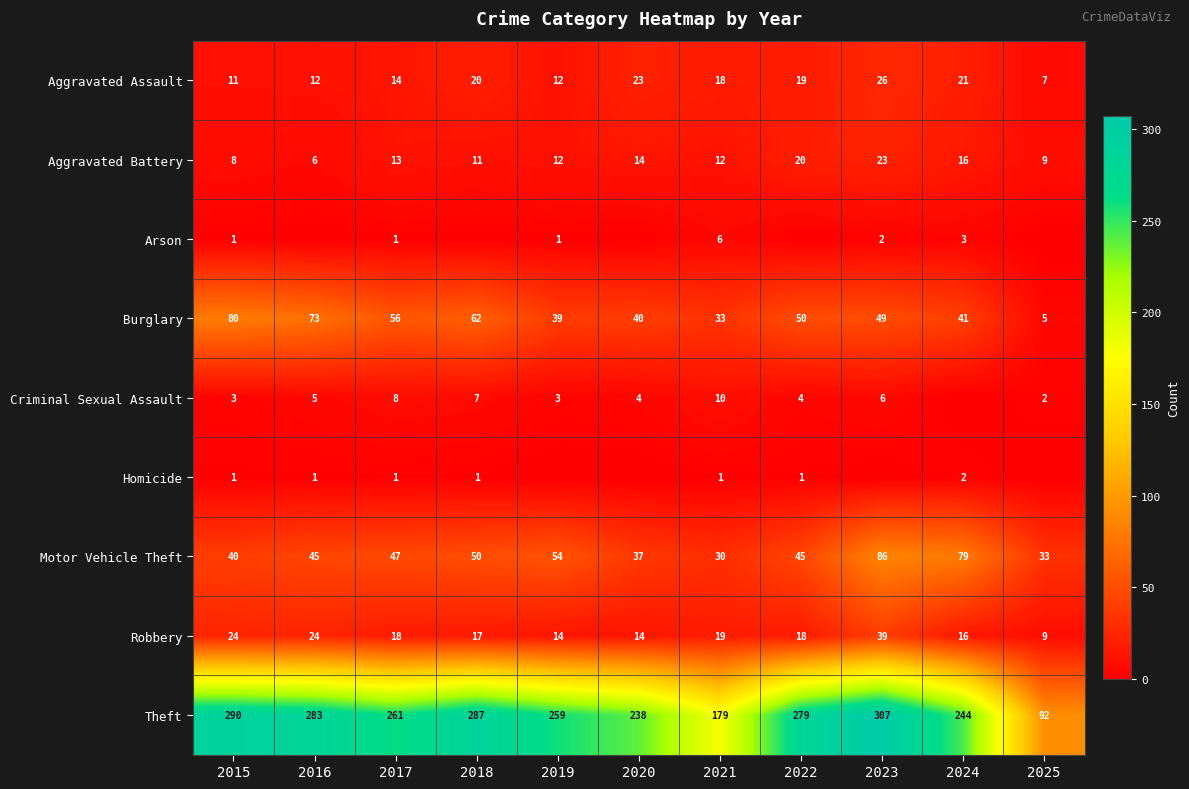

What is the difference between the maximum and minimum values in the Burglary series?

75